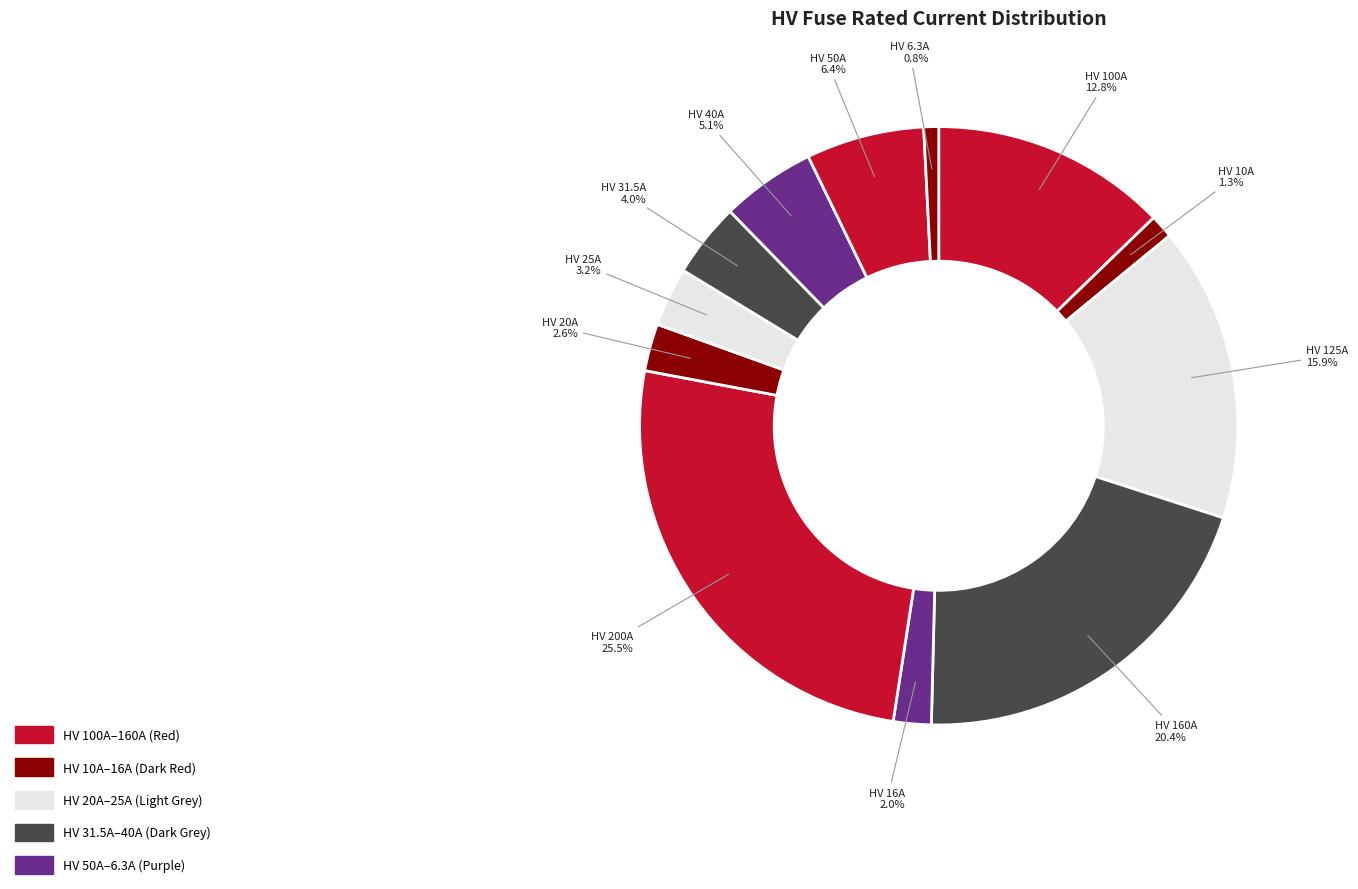

Approximately how many times larger is the value at HV 100A compared to HV 25A?

4.0